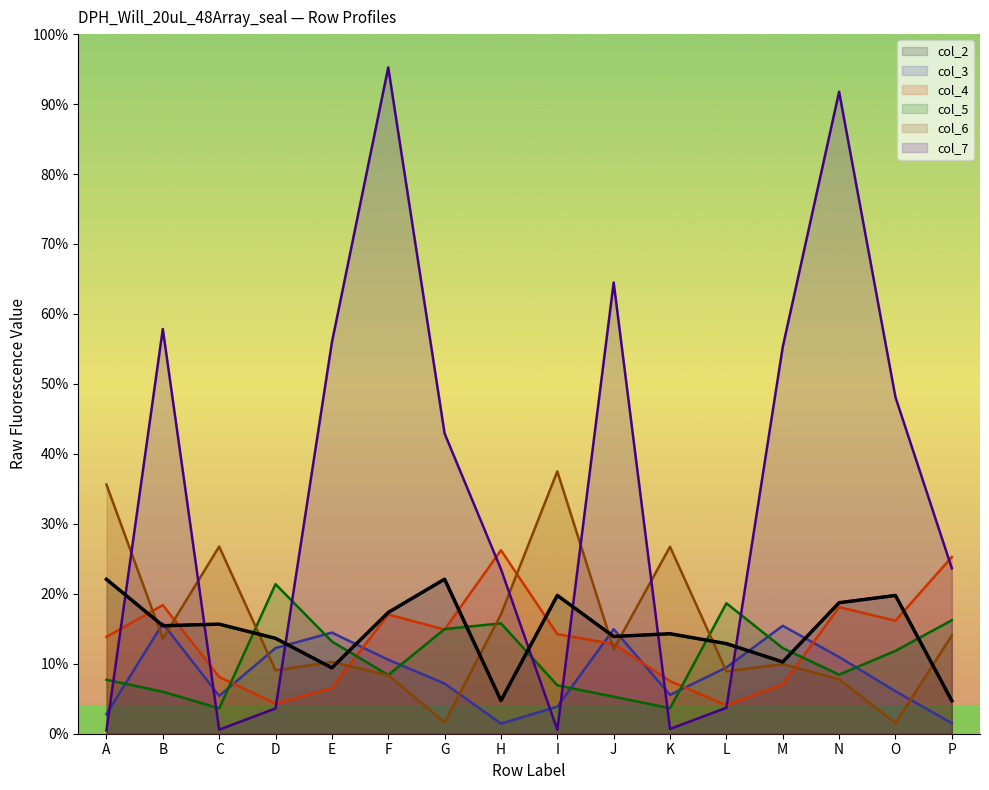

What are all the series names shown in the legend?

col_2, col_3, col_4, col_5, col_6, col_7